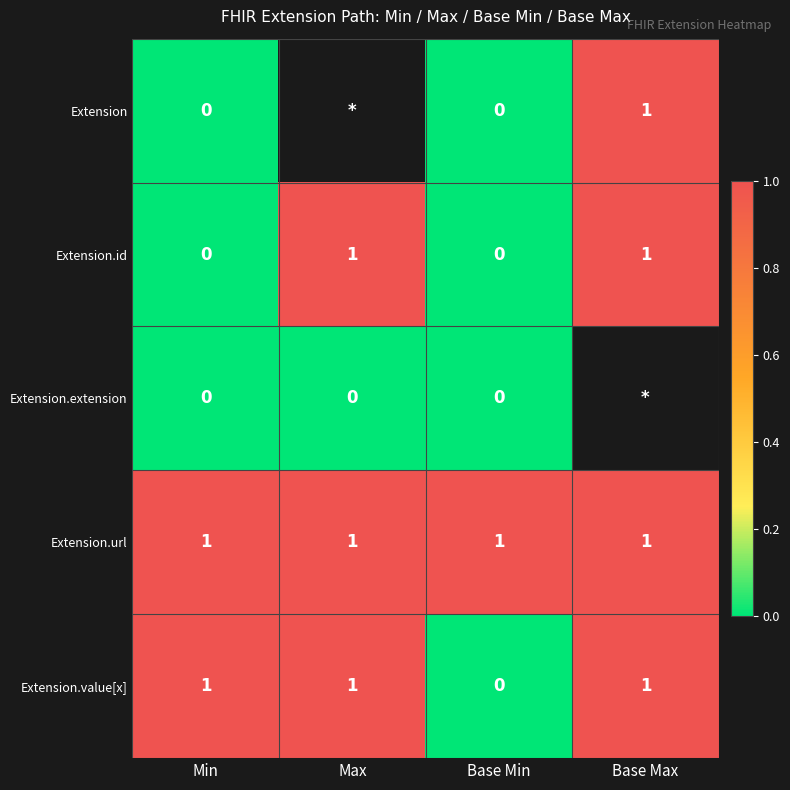

Is the value of Extension.id at Min greater than the value of Extension.url at Base Max?

No